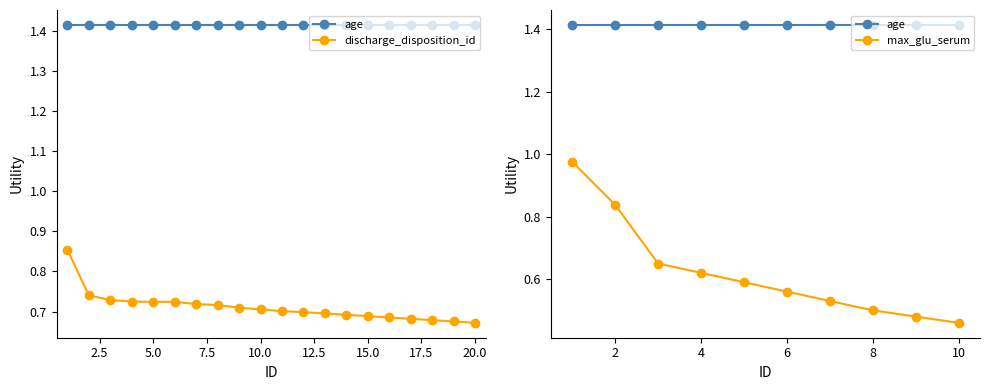

At how many categories does at least one series exceed 0?

20